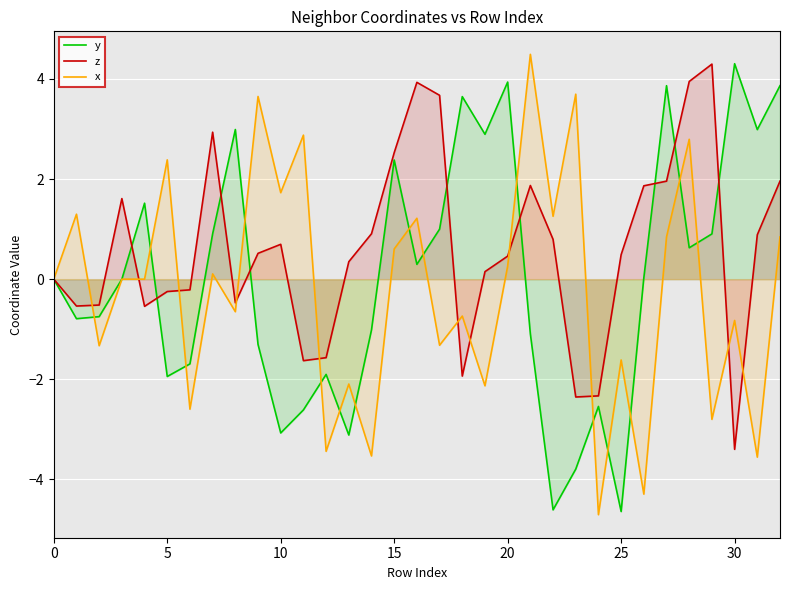

What is the maximum value shown in the chart?

4.5